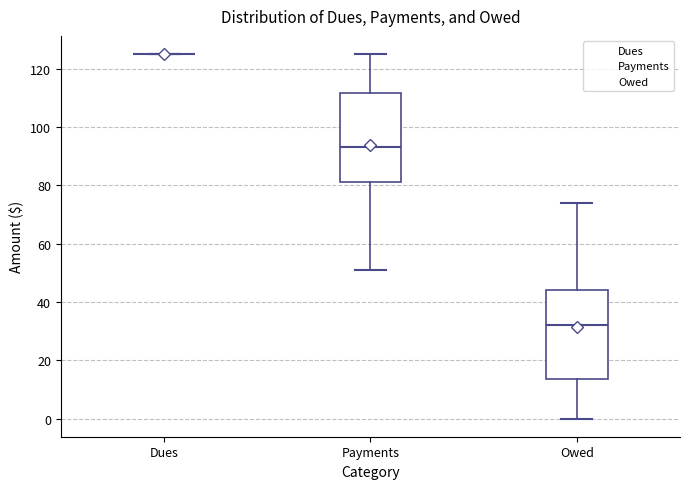

Reading left to right, transcribe this box plot: for each box, give where its median line is, the range the box spans, and where its two whiskers end, as read against the y-axis. The values are not printed on the chart, so give them approximately, as read against the axis.

Dues: box collapsed to a line at 126, whiskers 126 to 126
Payments: median 94, box 82 to 112, whiskers 52 to 126
Owed: median 32, box 14 to 44, whiskers 0 to 74